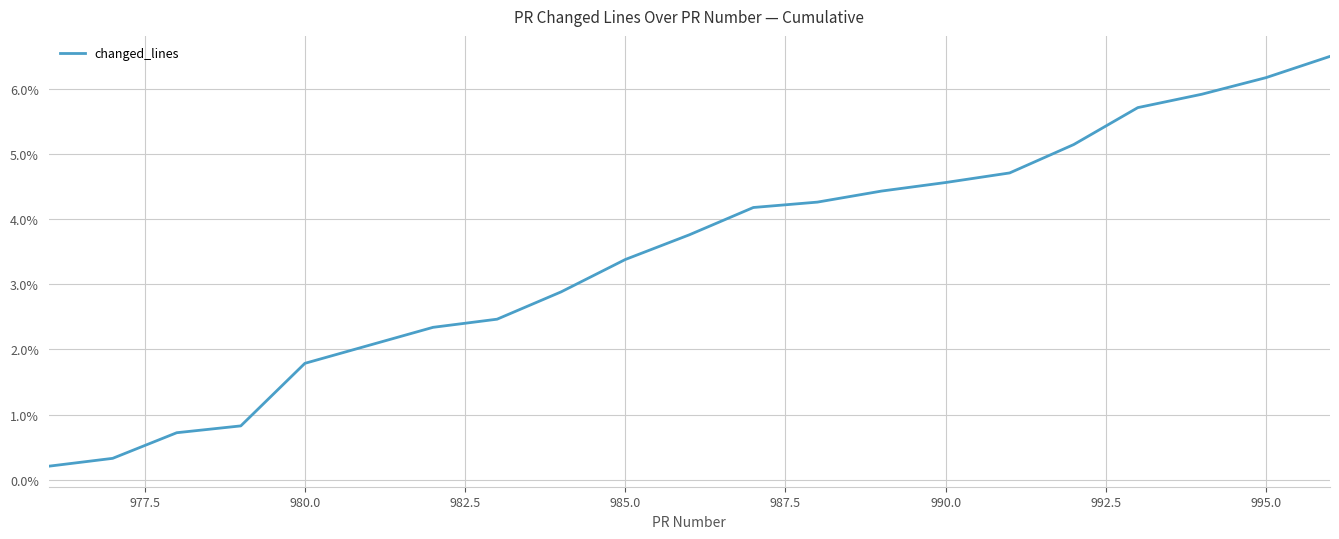

Reading left to right, what are all the values shown in this chart?

0.2	0.3	0.7	0.8	1.8	2.3	2.5	2.9	3.4	3.8	4.2	4.3	4.4	4.6	4.7	5.1	5.7	5.9	6.2	6.5